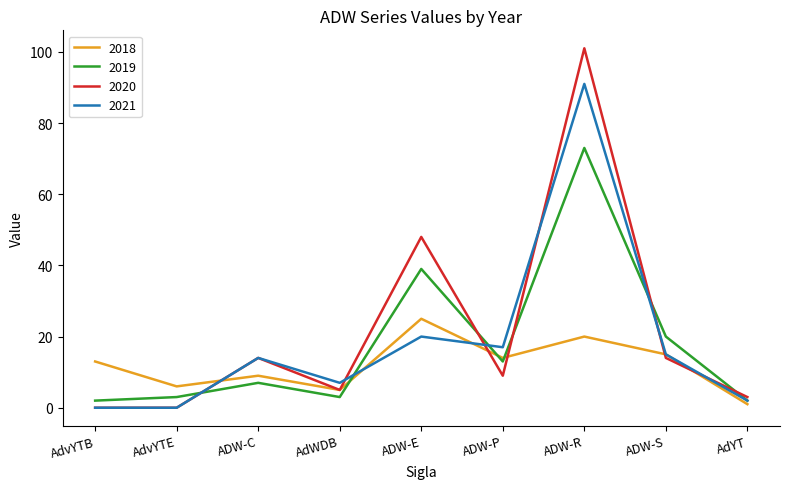

What position from the right is ADW-E?

5